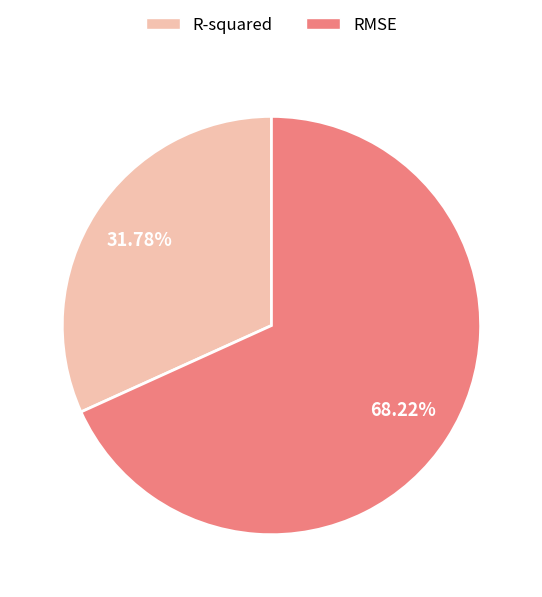

Does RMSE account for over 50% of the chart?

Yes